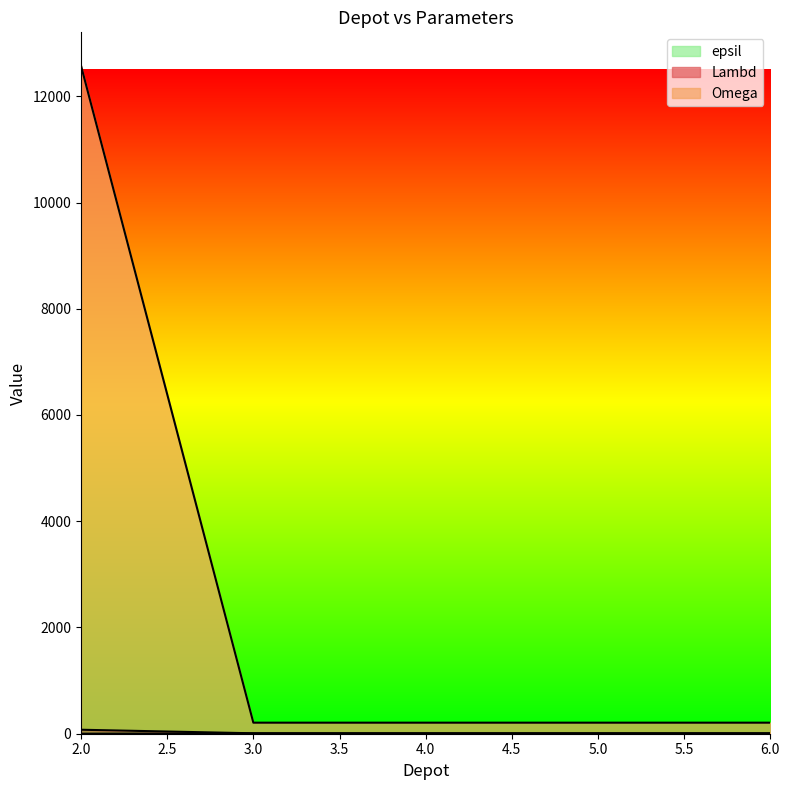

What is the greatest value displayed?

12575